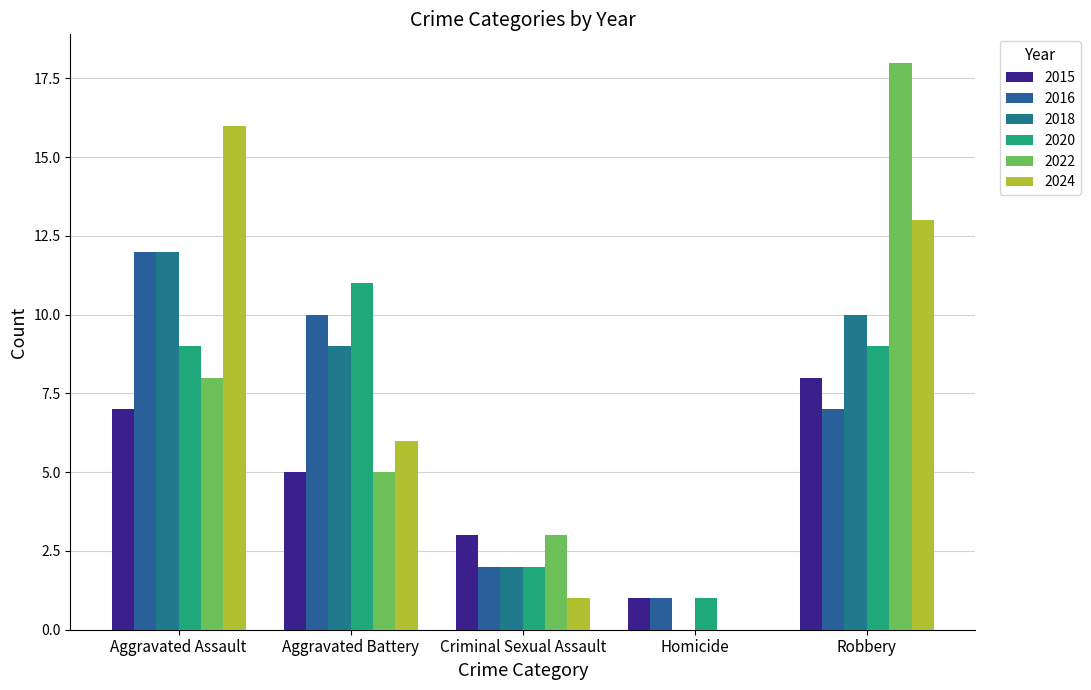

What are all the series names shown in the legend?

2015, 2016, 2018, 2020, 2022, 2024